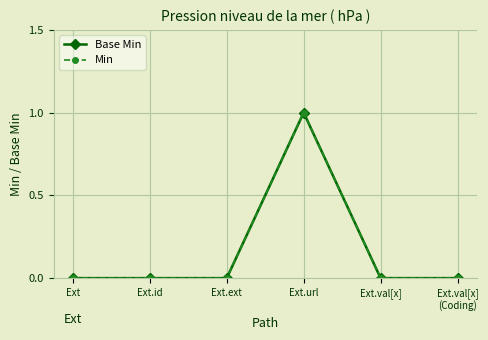

Is it true that Min equals 0 at Ext.ext?

False